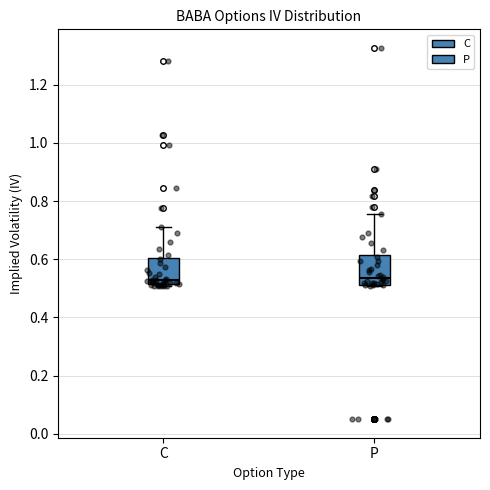

Reading left to right, transcribe this box plot: for each box, give where its median line is, the range the box spans, and where its two whiskers end, as read against the y-axis. The values are not printed on the chart, so give them approximately, as read against the axis.

C: median 0.52 (just above the box's lower edge), box 0.52 to 0.60, whiskers 0.50 to 0.72
P: median 0.54, box 0.52 to 0.62, whiskers 0.50 to 0.76